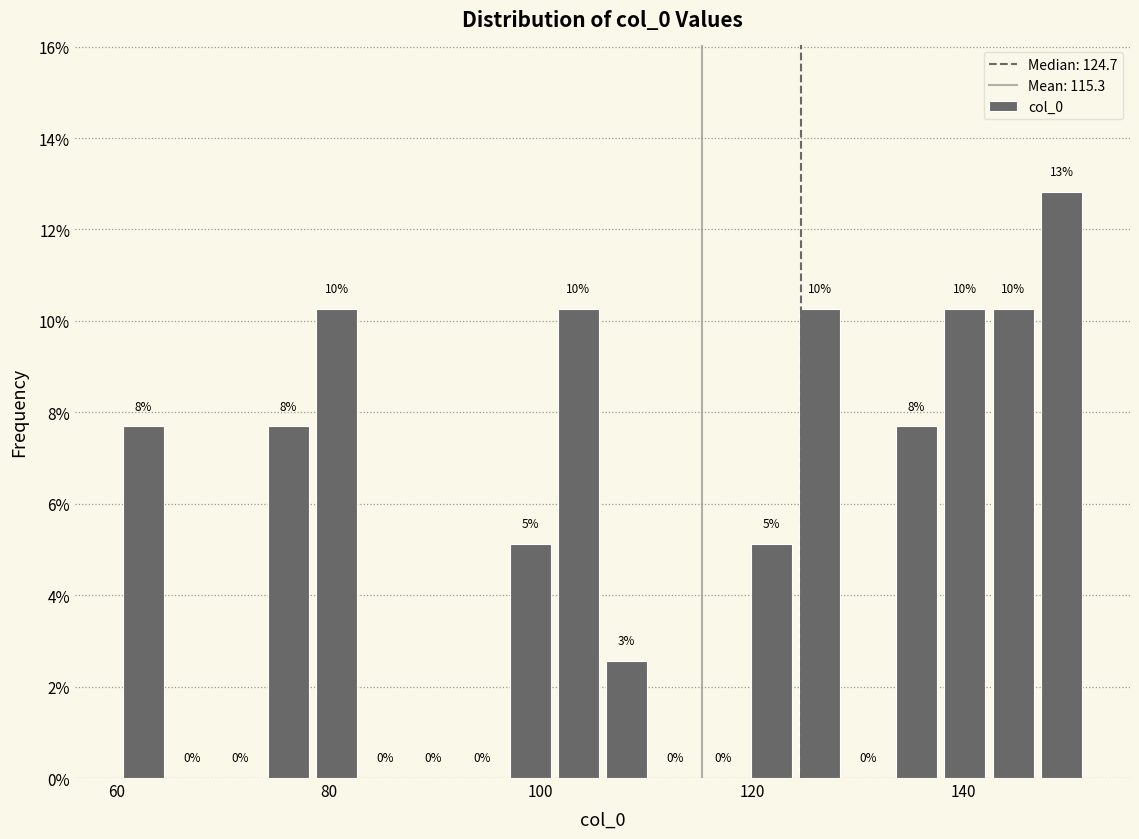

Read against the x-axis, roughly where is the centre of the tallest bar?

150